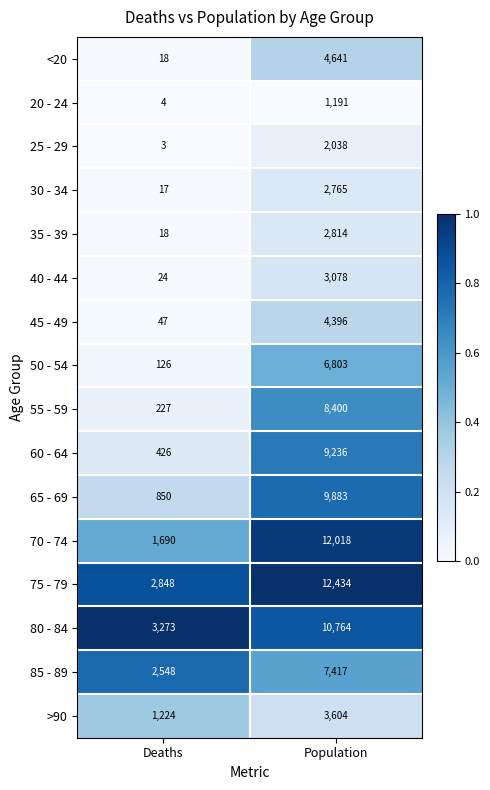

Which series has the largest range (max minus min)?

70 - 74